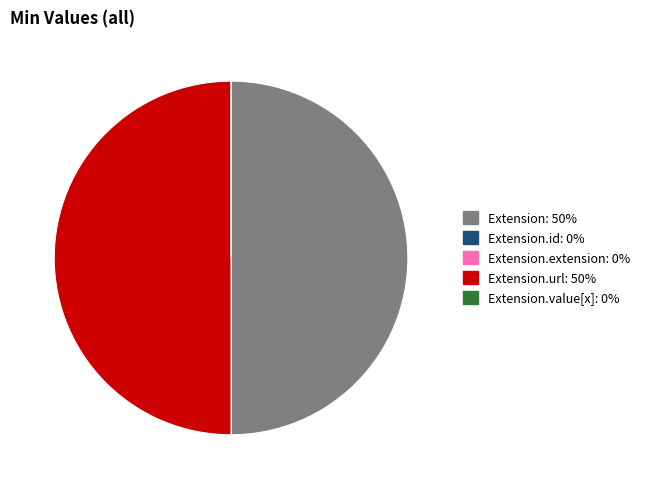

Does any single category account for the majority?

No